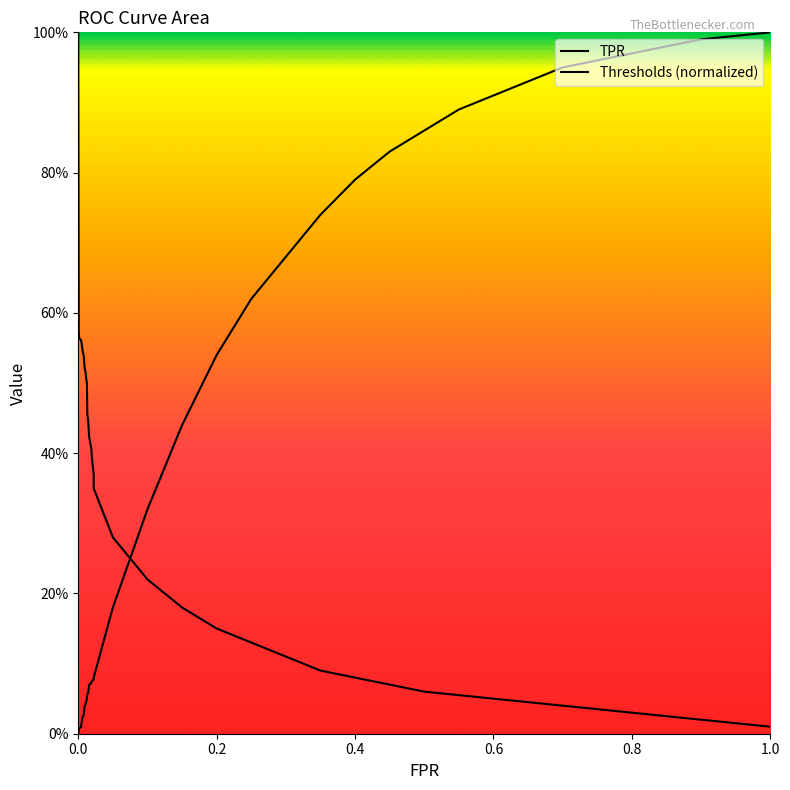

How many categories are shown in the chart?

40